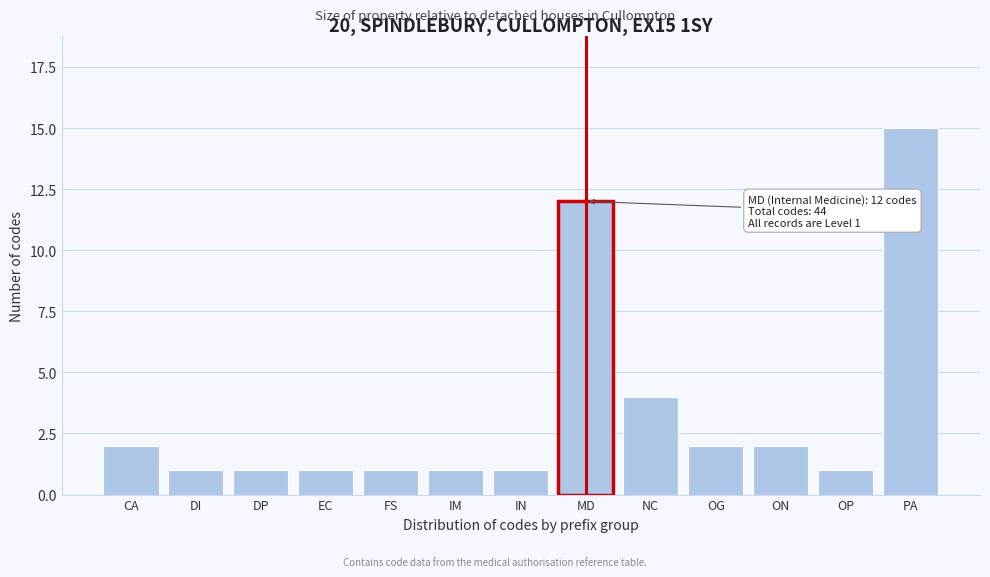

Reading left to right, list all the values displayed in this chart.

CA=2	DI=1	DP=1	EC=1	FS=1	IM=1	IN=1	MD=12	NC=4	OG=2	ON=2	OP=1	PA=15